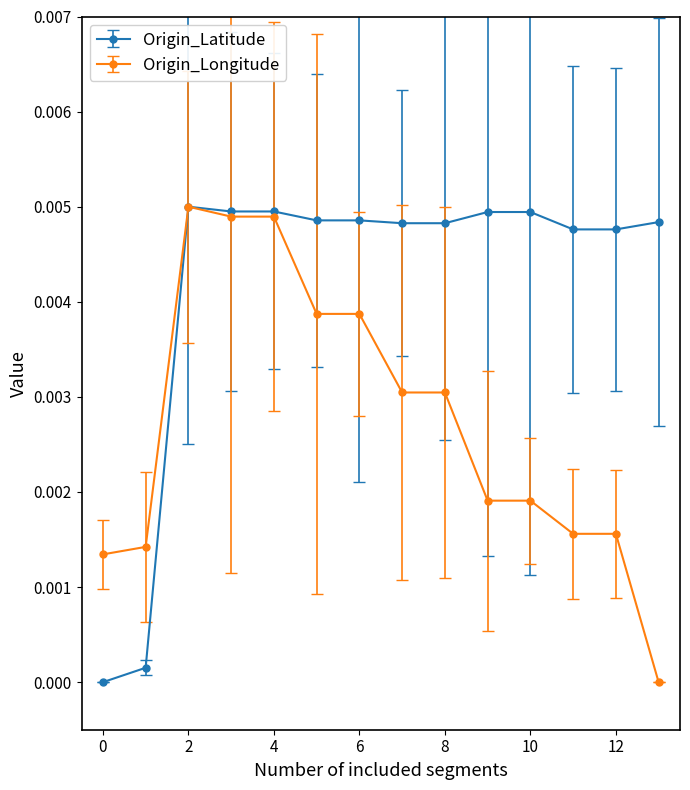

Does the chart have visible grid lines?

No